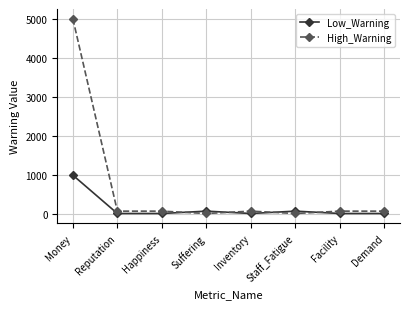

What is the label of the 3rd point from the right?

Staff_Fatigue